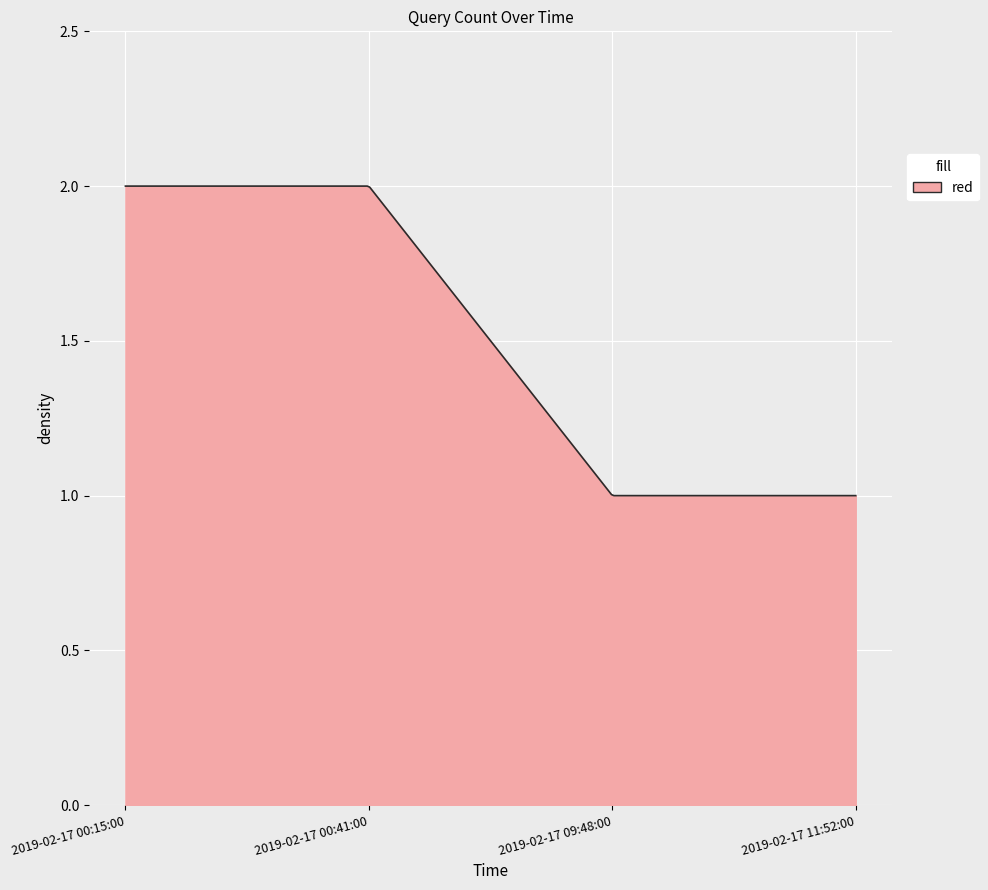

What is the difference between the second highest and minimum values?

1